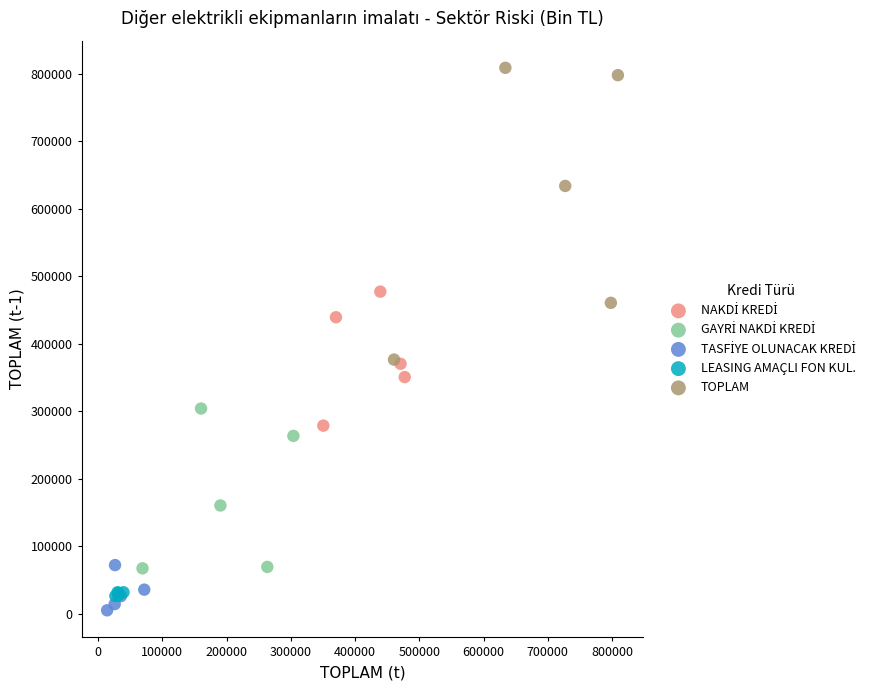

Which series has the largest Y range (max minus min)?

TOPLAM